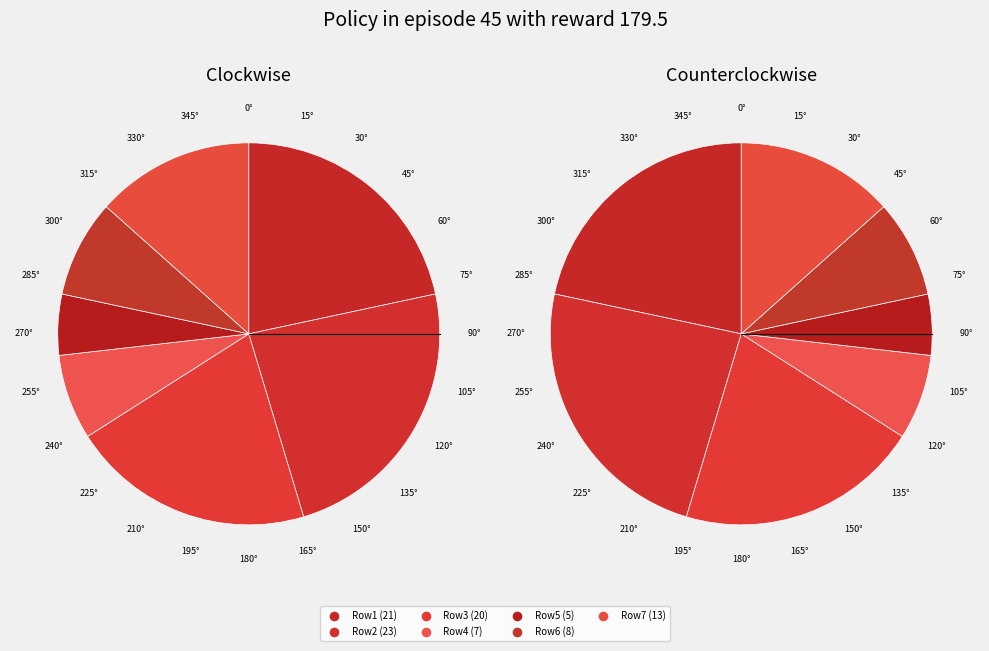

What is the total percentage of 8 and 1?

20.6%